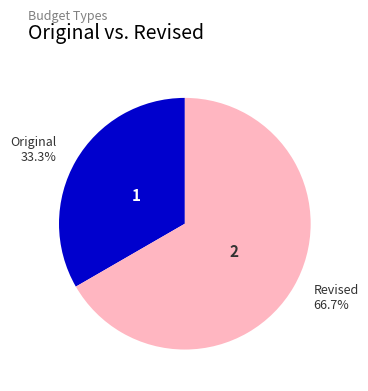

Is there a majority slice in this chart?

Yes